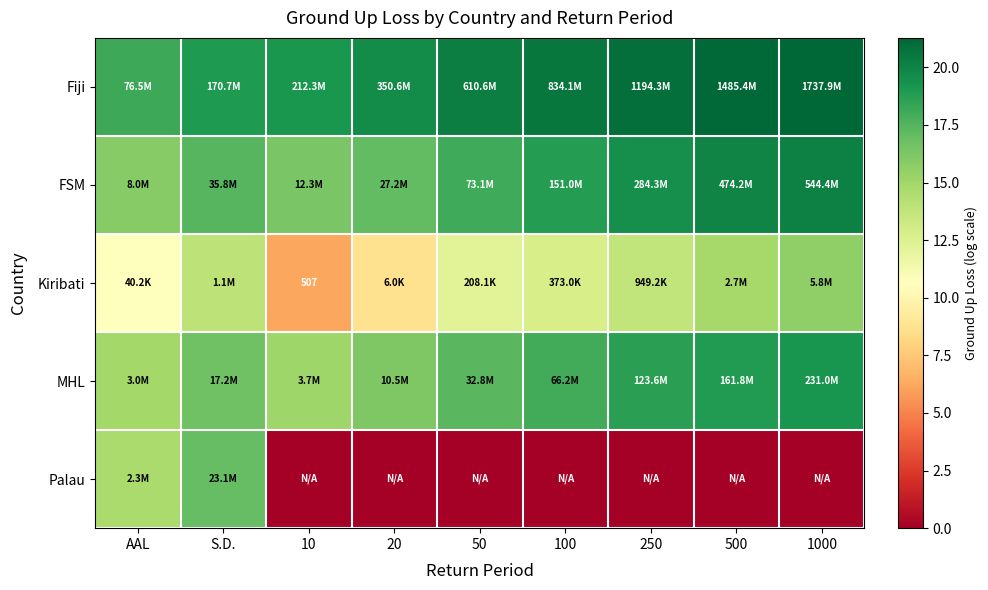

What is the difference between the Fiji values at AAL and 20?

1.5